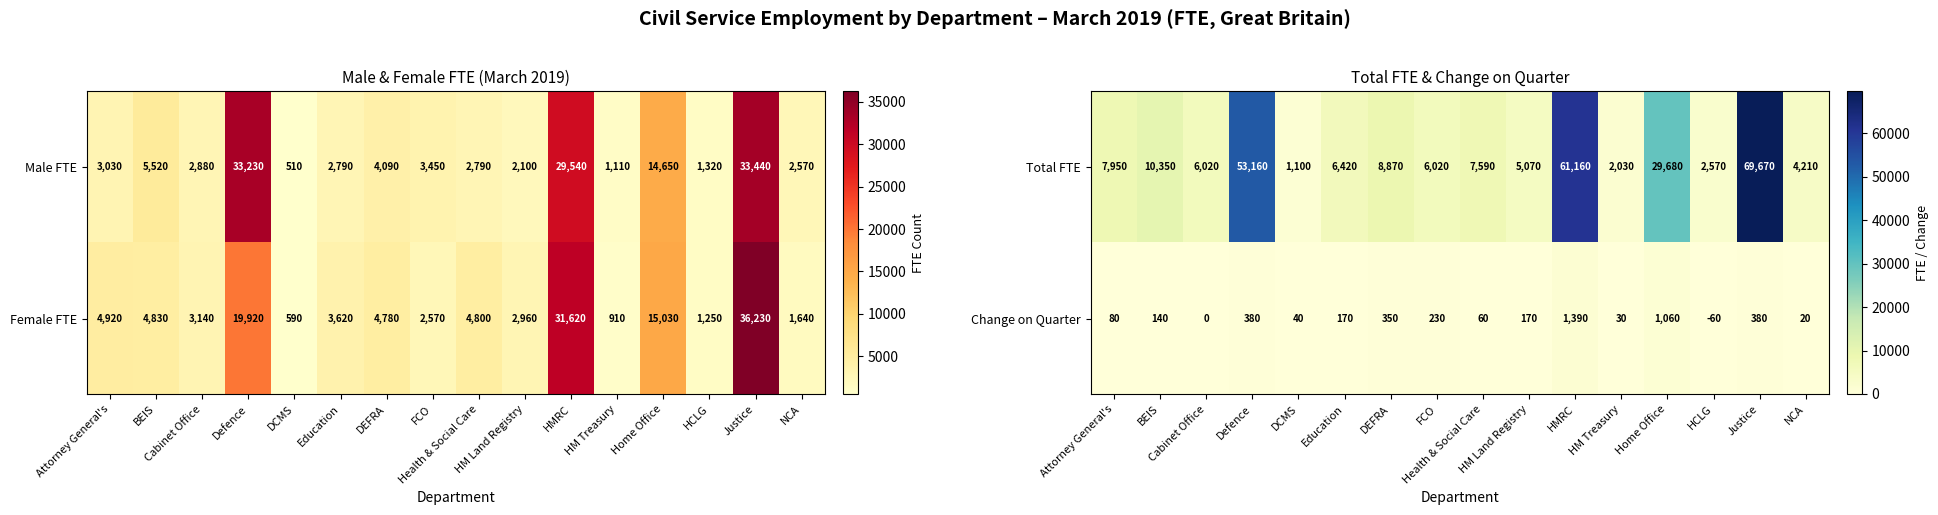

What is the total value across all series at BEIS?

10490